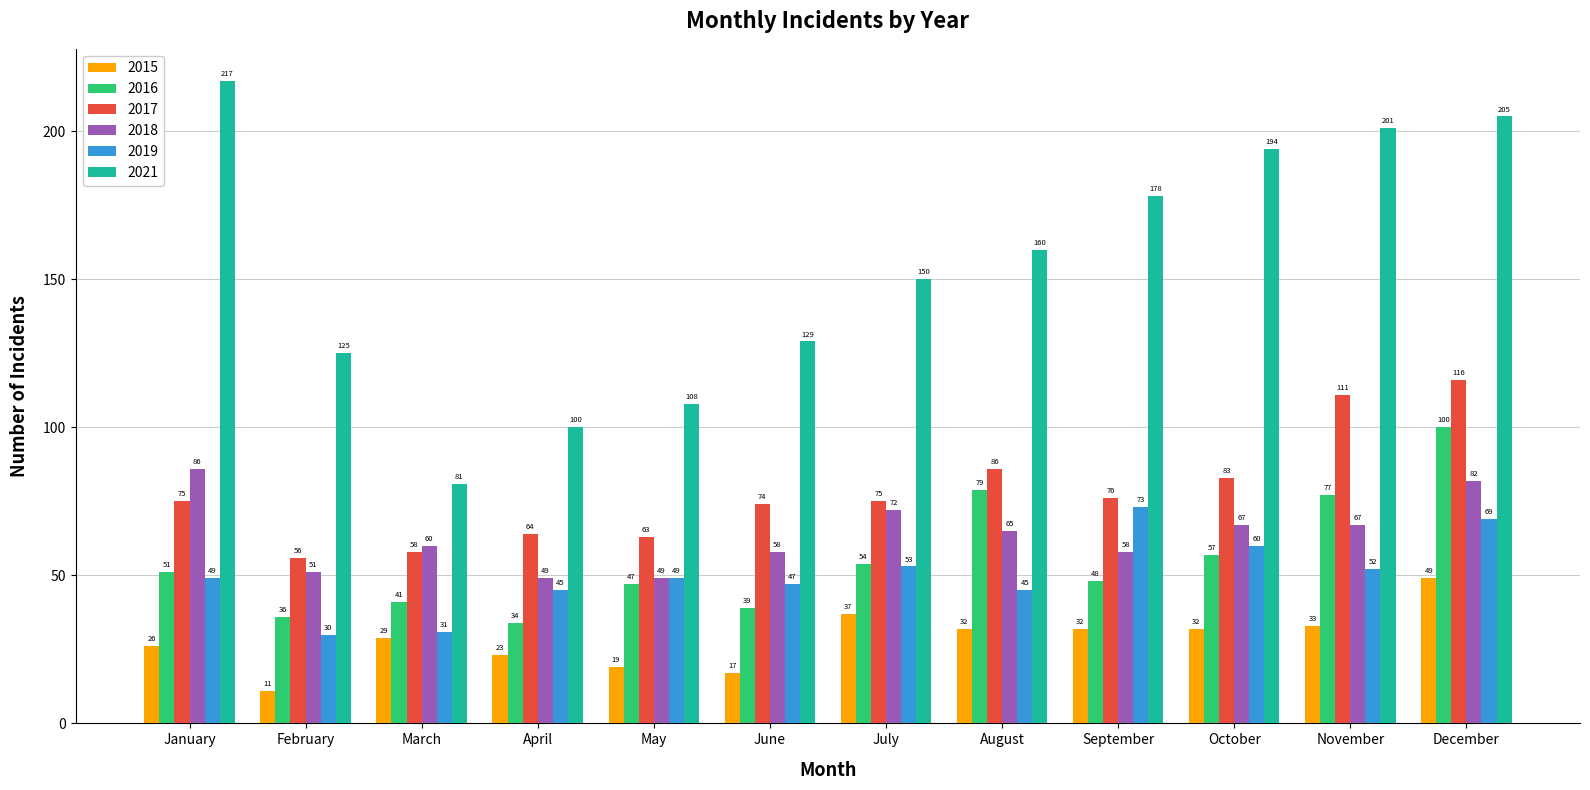

What is the difference between the second highest and minimum values in the 2019 series?

39